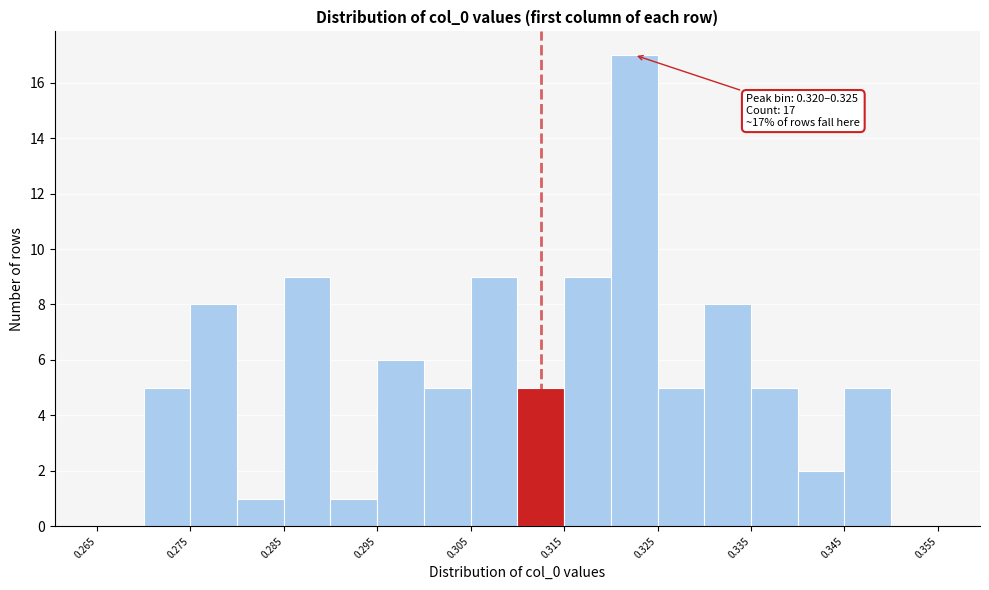

Over which range of the x-axis is the bar tallest?

0.320 to 0.325